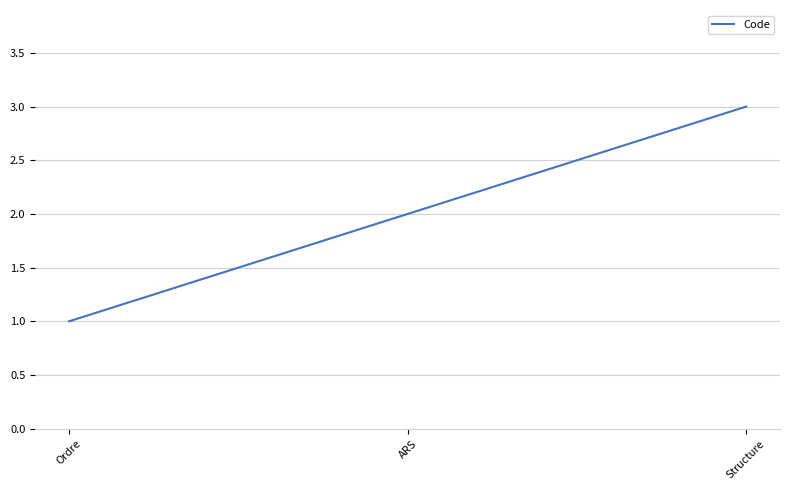

How many values are below 2?

1